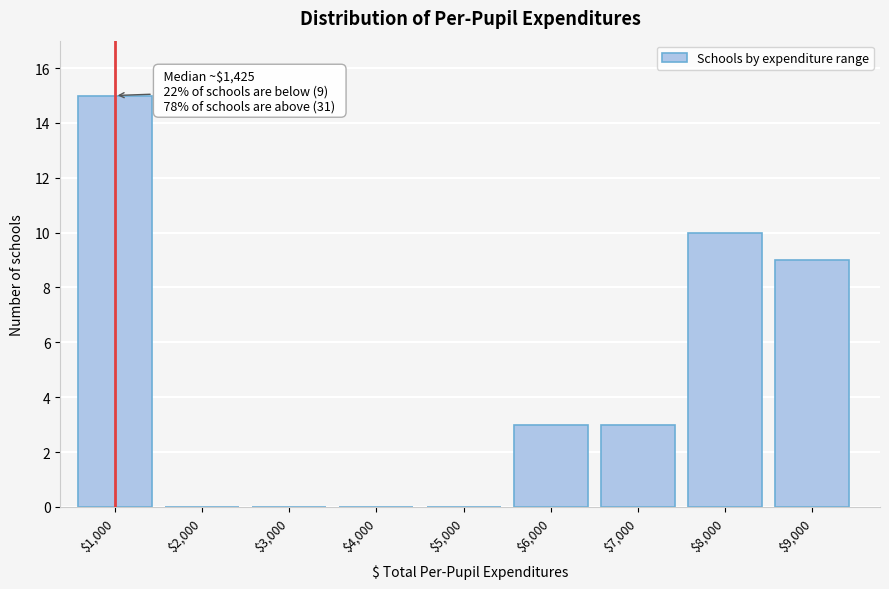

Which category has the highest value across all series?

$1,000